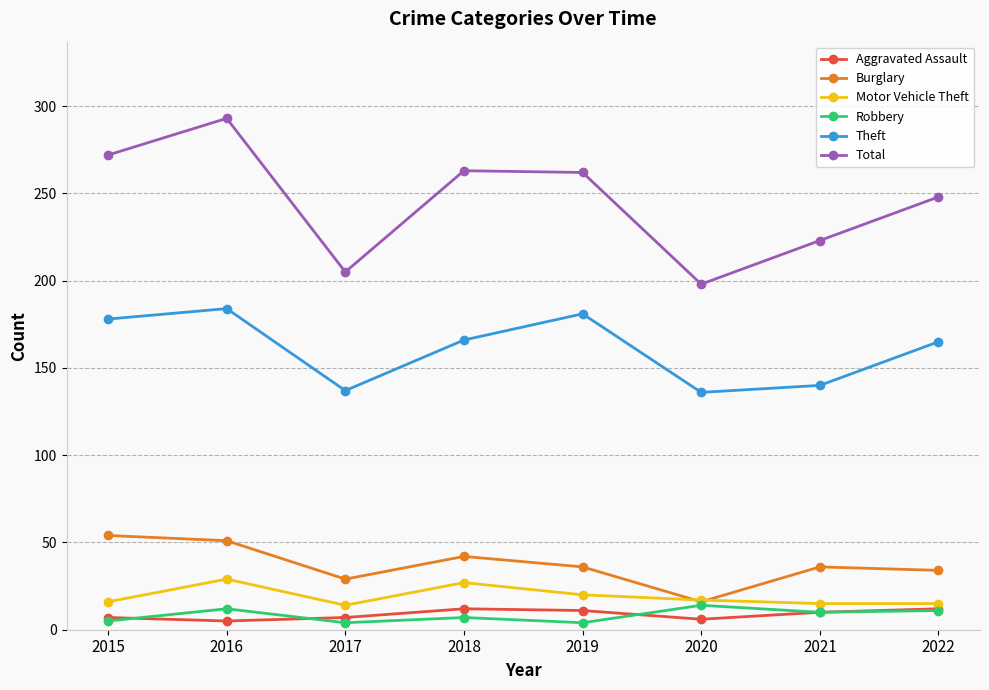

At how many categories does at least one series exceed 173?

8